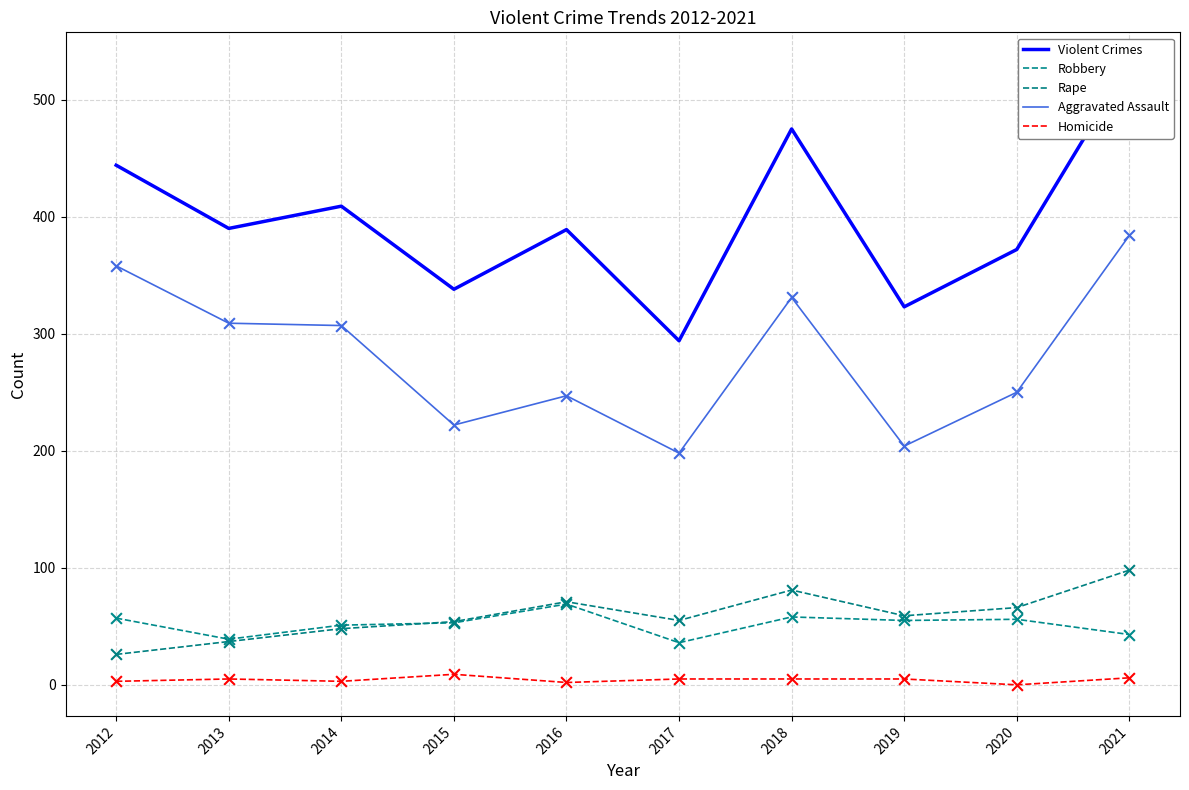

Which series reaches the maximum Y coordinate?

Violent Crimes